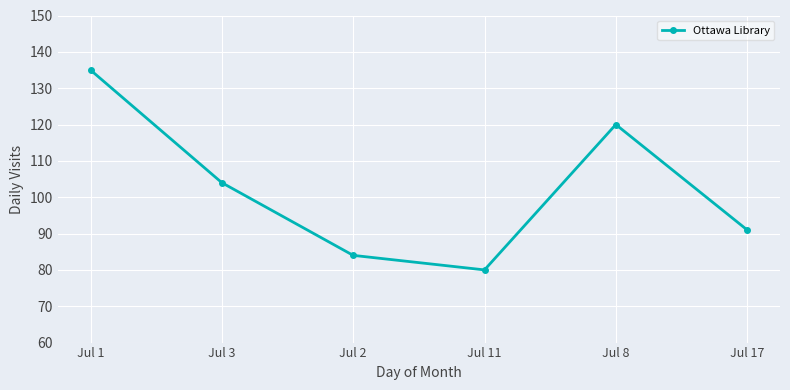

What is the minimum value shown in the chart?

80